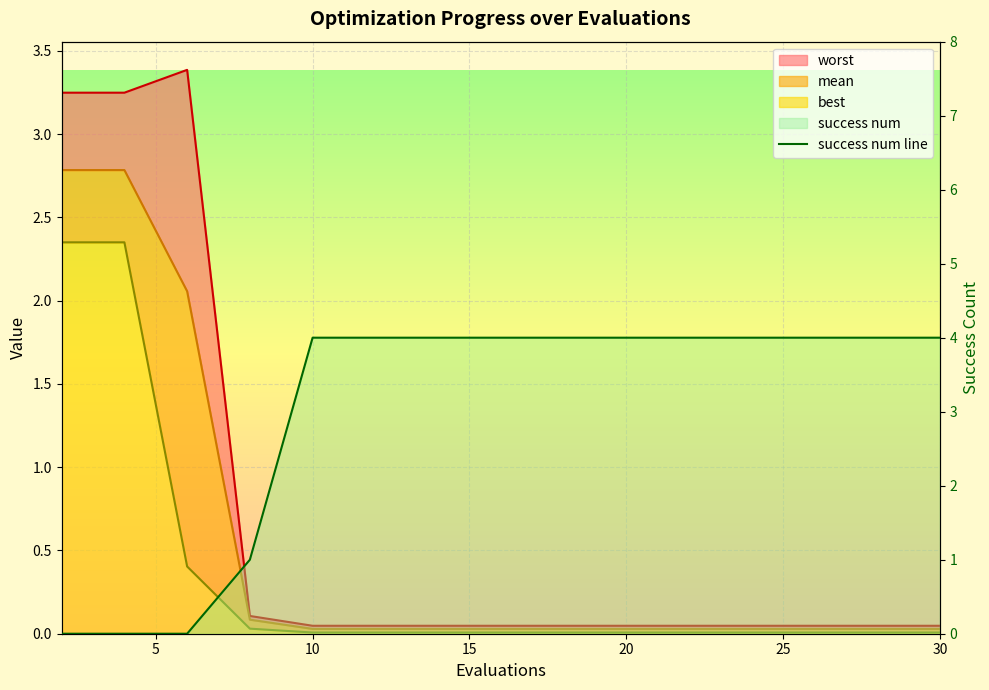

How many positive values are there?

12